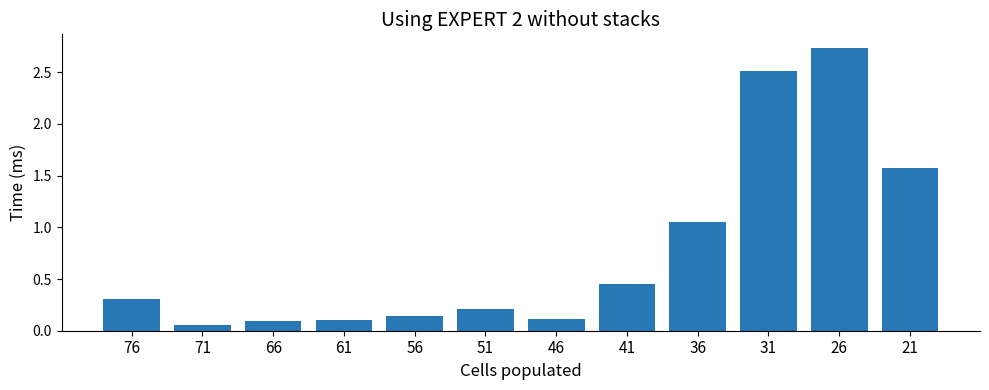

The chart shows a value of 0.6 at 41. True or false?

False